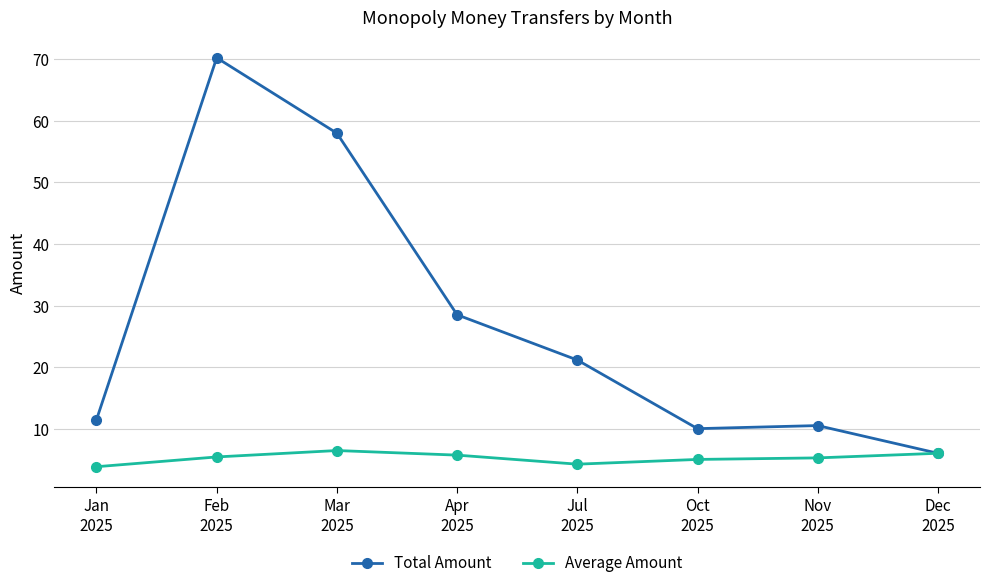

What is the highest value of the Average Amount series?

6.4